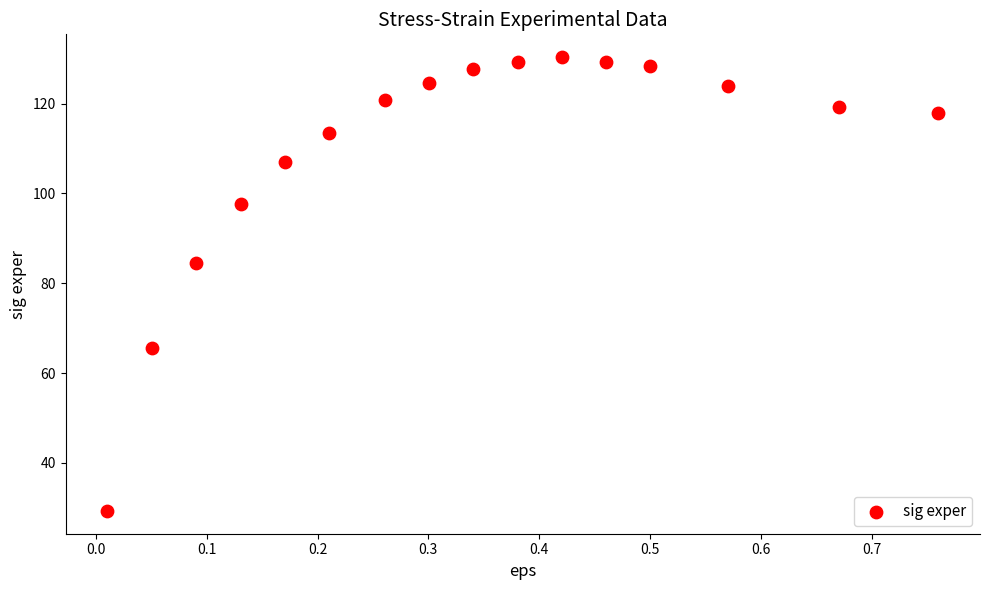

What is the range of X values (max minus min)?

0.8